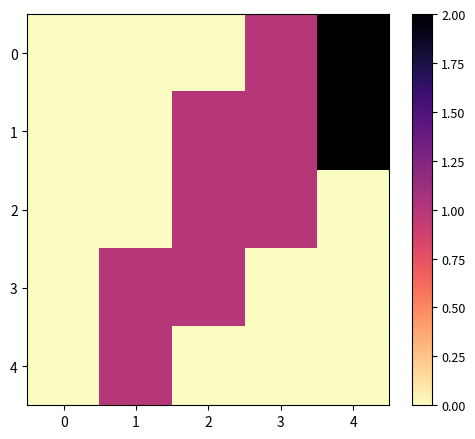

Rank the series at 0 from highest to lowest value.

0, 1, 2, 3, 4